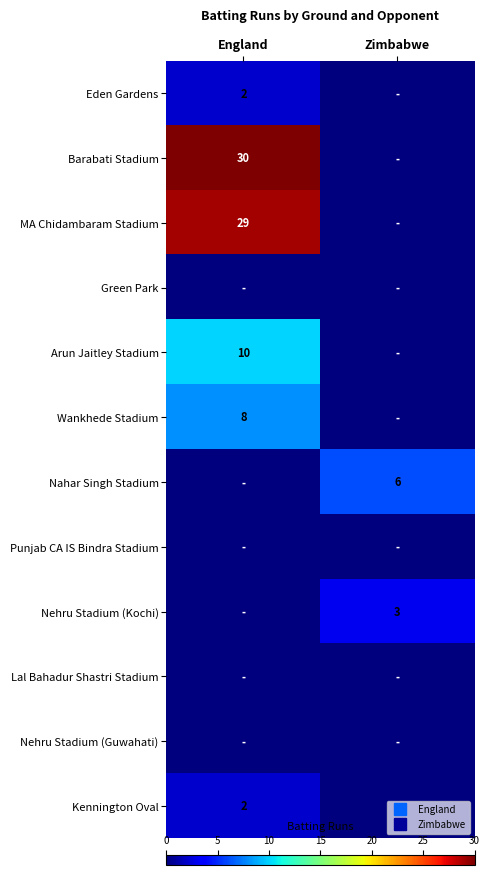

Is it true that Nehru Stadium (Kochi) equals 0 at England?

True